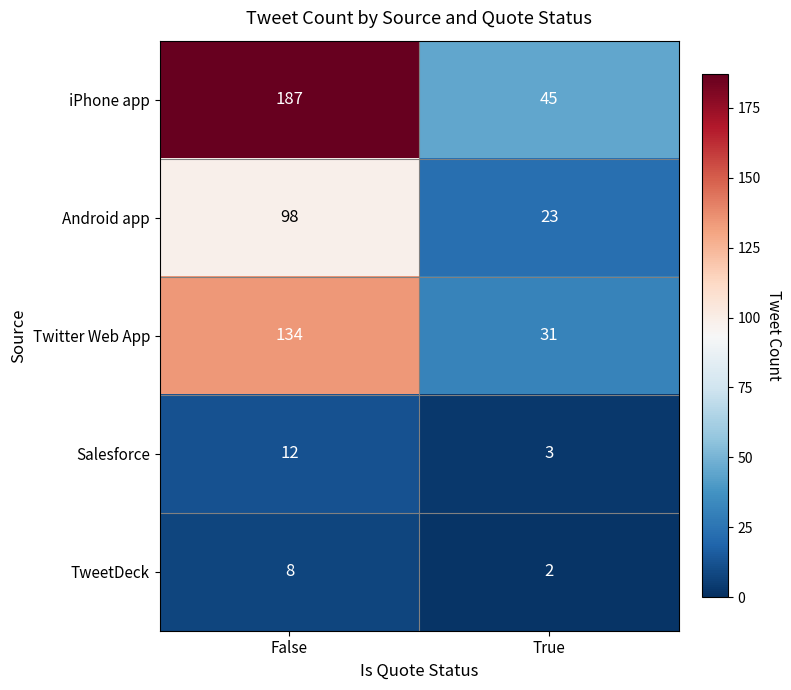

The Twitter Web App series shows 181 at False. True or false?

False